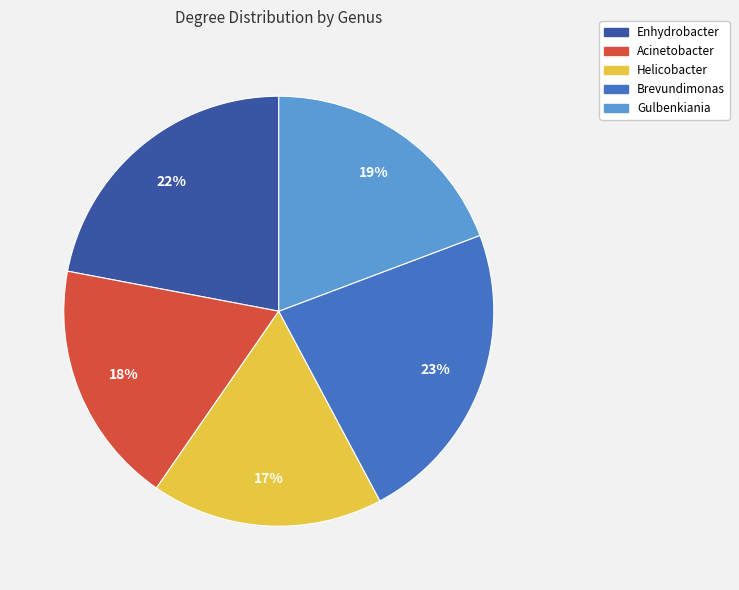

Combined, do Helicobacter and Acinetobacter account for over 50%?

No